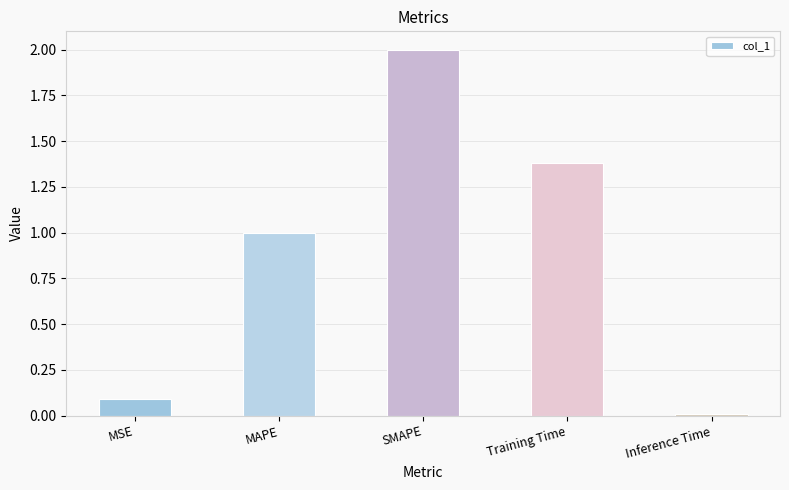

What is the sum of all values?

4.5